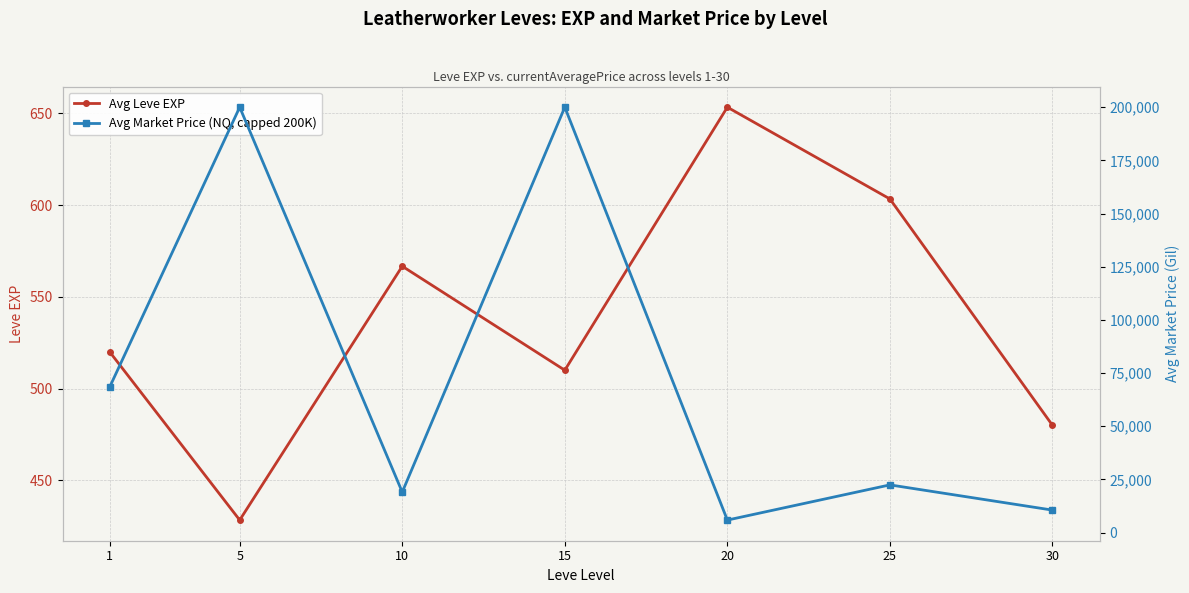

True or false: Avg Leve EXP and Avg Market Price (NQ, capped 200K) cross at least once.

False